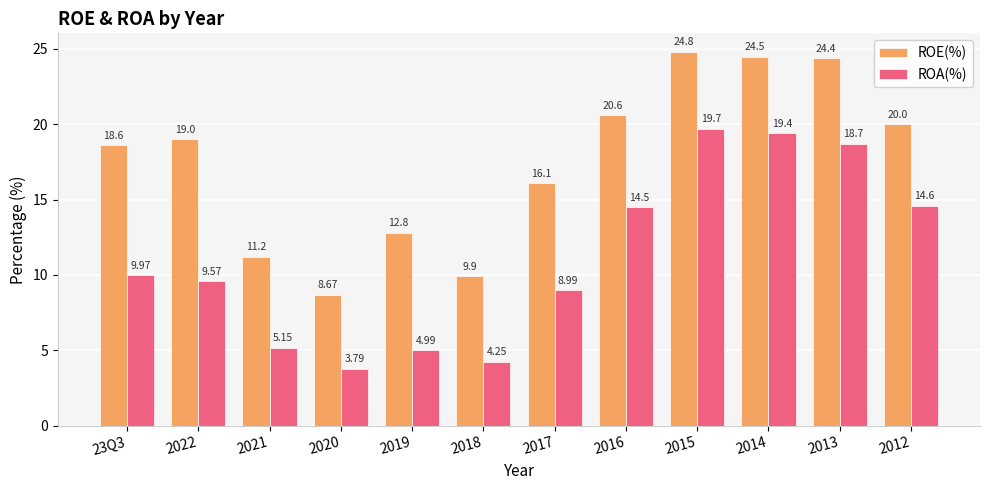

What is the difference between the ROE(%) values at 2013 and 2015?

0.4